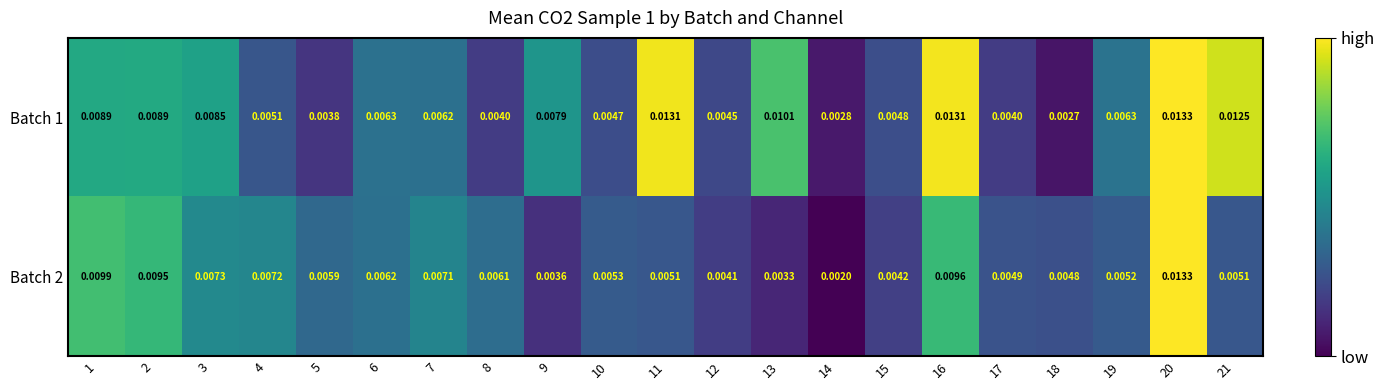

Is the value of Batch 1 at 9 greater than the value of Batch 2 at 16?

No